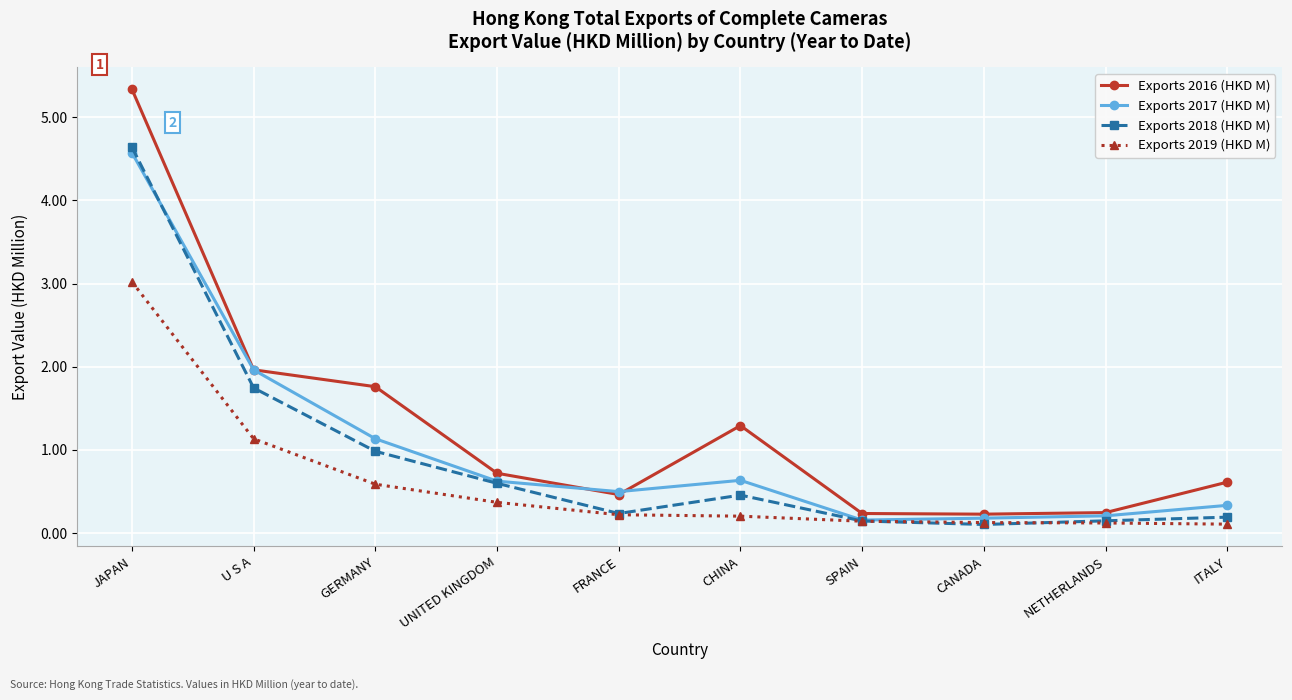

Is it true that Exports 2016 (HKD M) equals 0.5 at FRANCE?

True